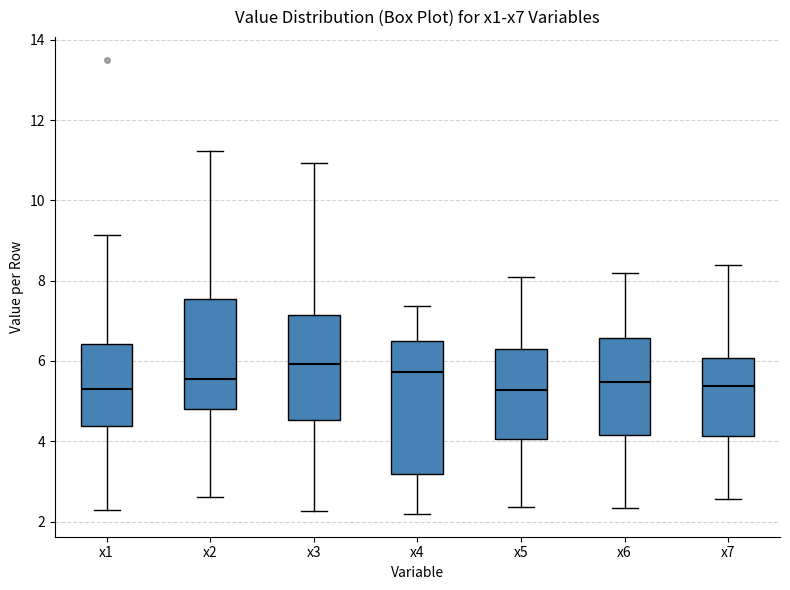

Reading left to right, read every box against the y-axis: the position of its median line, the range the box covers, and the ends of its whiskers. The values are not printed on the chart, so give them approximately, as read against the axis.

x1: median 5.4, box 4.4 to 6.4, whiskers 2.2 to 9.2
x2: median 5.6, box 4.8 to 7.6, whiskers 2.6 to 11.2
x3: median 6.0, box 4.6 to 7.2, whiskers 2.2 to 11.0
x4: median 5.8, box 3.2 to 6.4, whiskers 2.2 to 7.4
x5: median 5.2, box 4.0 to 6.2, whiskers 2.4 to 8.0
x6: median 5.4, box 4.2 to 6.6, whiskers 2.4 to 8.2
x7: median 5.4, box 4.2 to 6.0, whiskers 2.6 to 8.4